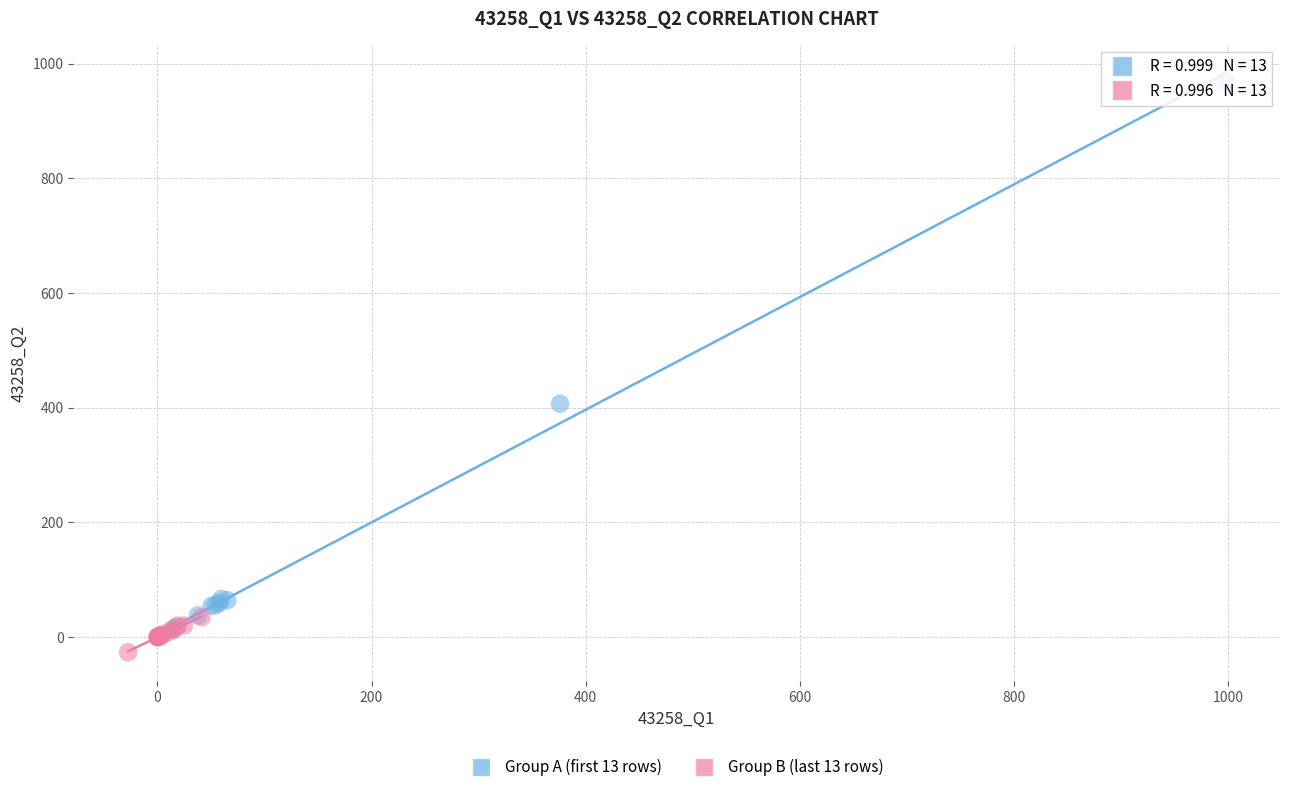

Which series reaches the maximum Y coordinate?

Group A (first 13 rows)